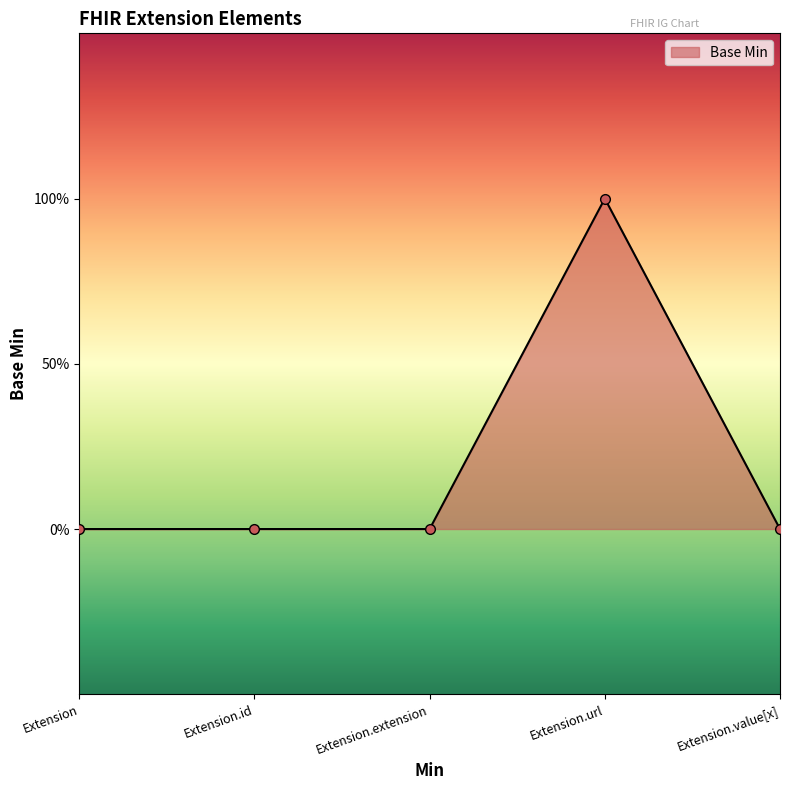

Reading left to right, list all the values displayed in this chart.

0	0	0	1	0